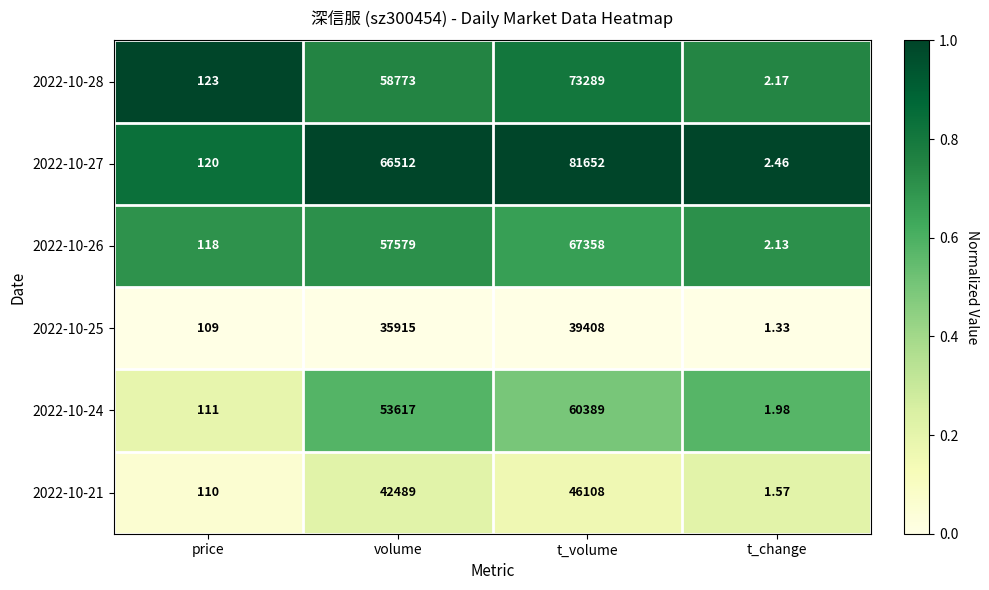

Which category has the highest value across all series?

t_volume